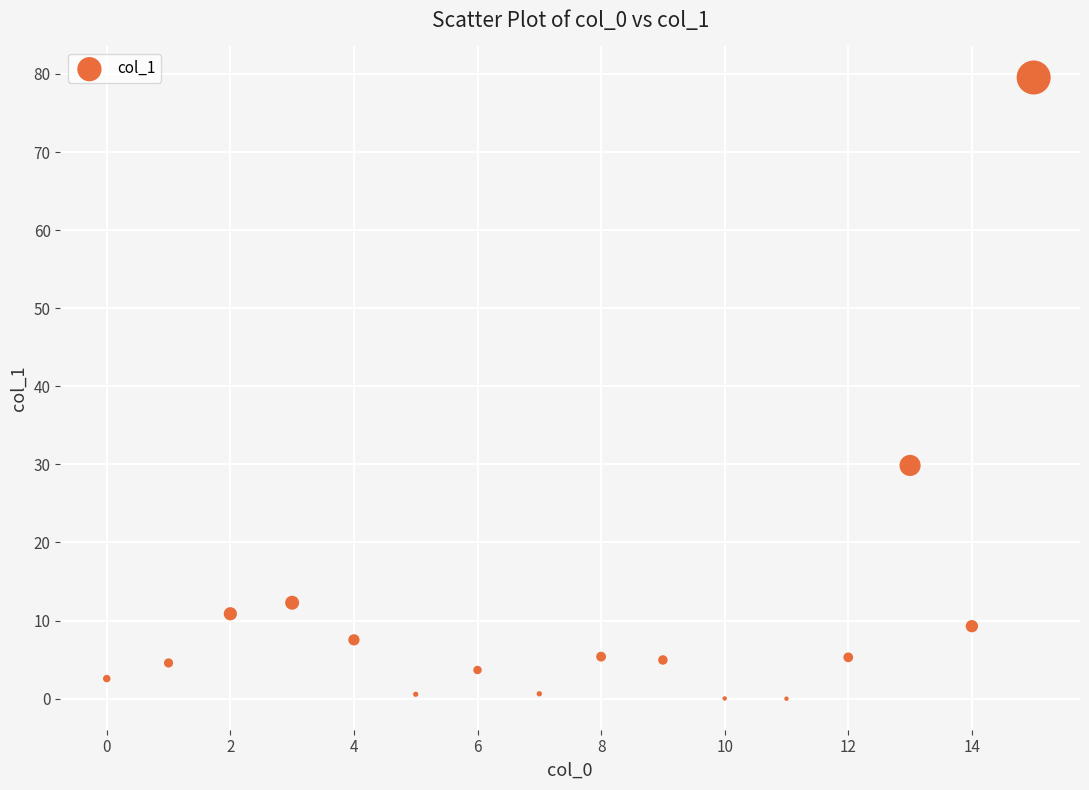

What is the range of Y values (max minus min)?

79.5